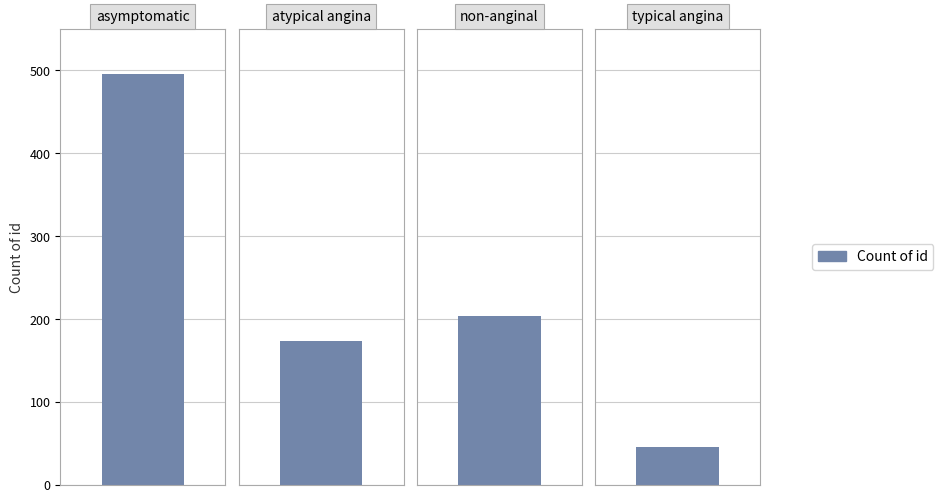

What is the difference between the values at non-anginal and asymptomatic?

292